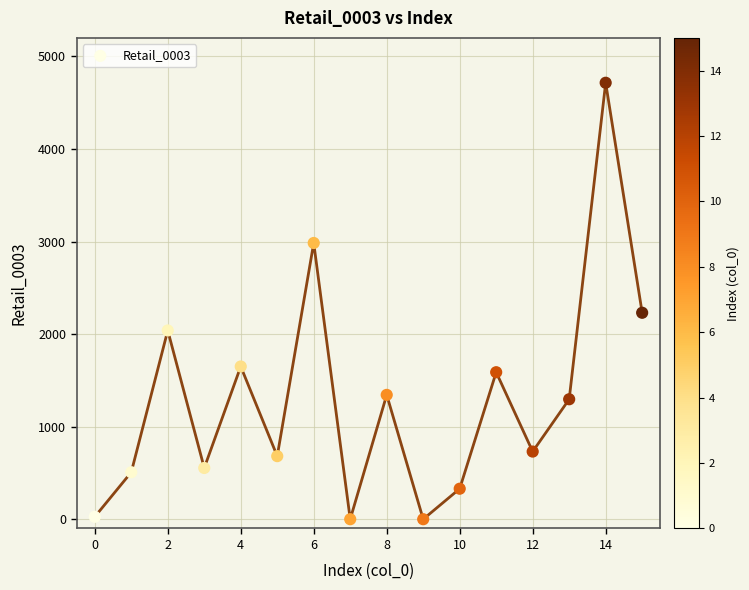

What is the range of Y values (max minus min)?

4715.2